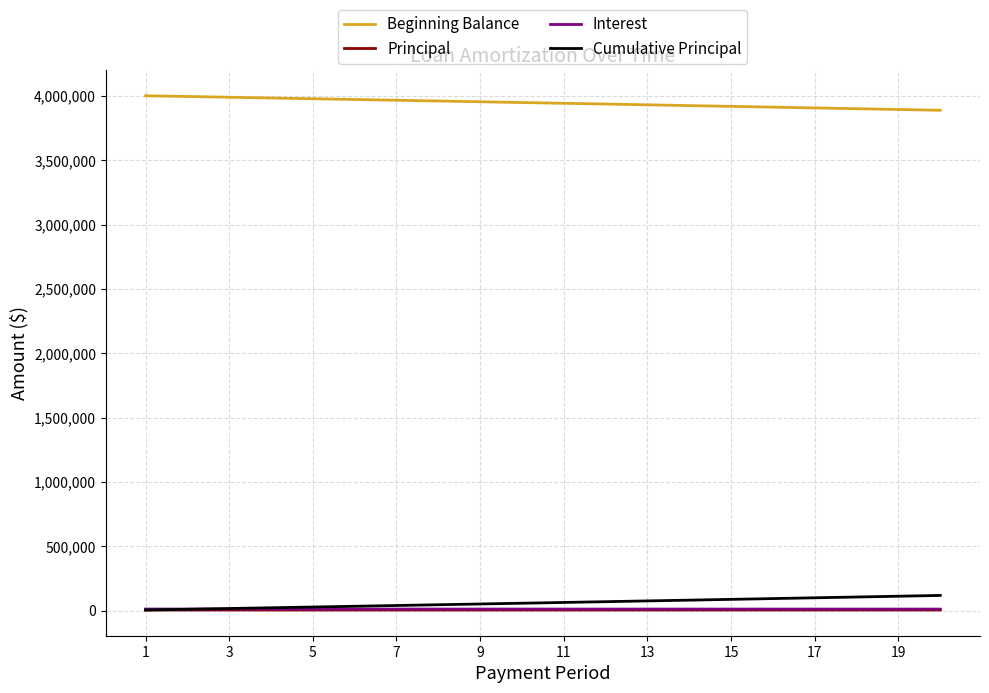

Which series has the largest total across all categories?

Beginning Balance